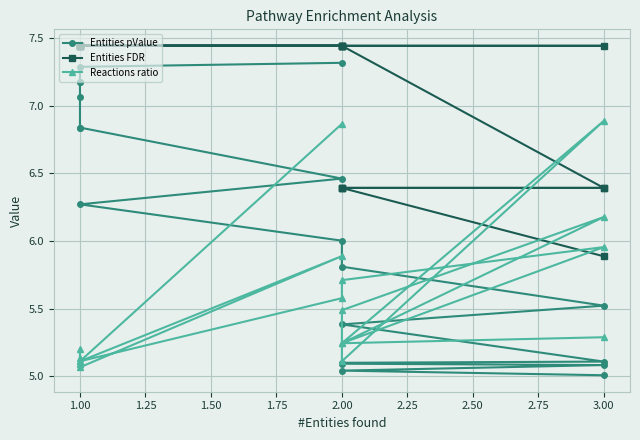

Between 1.75 and 2.75, which is larger?

2.75